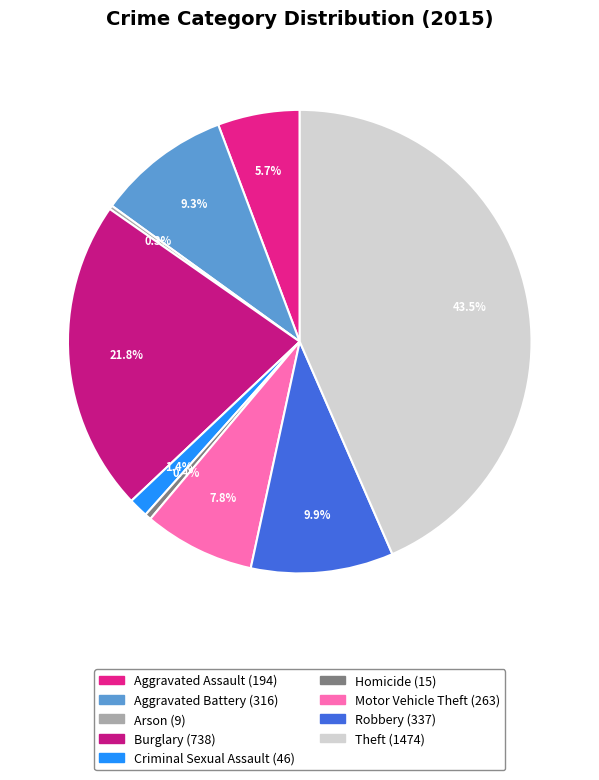

To the nearest percent, what is the average slice percentage?

11%